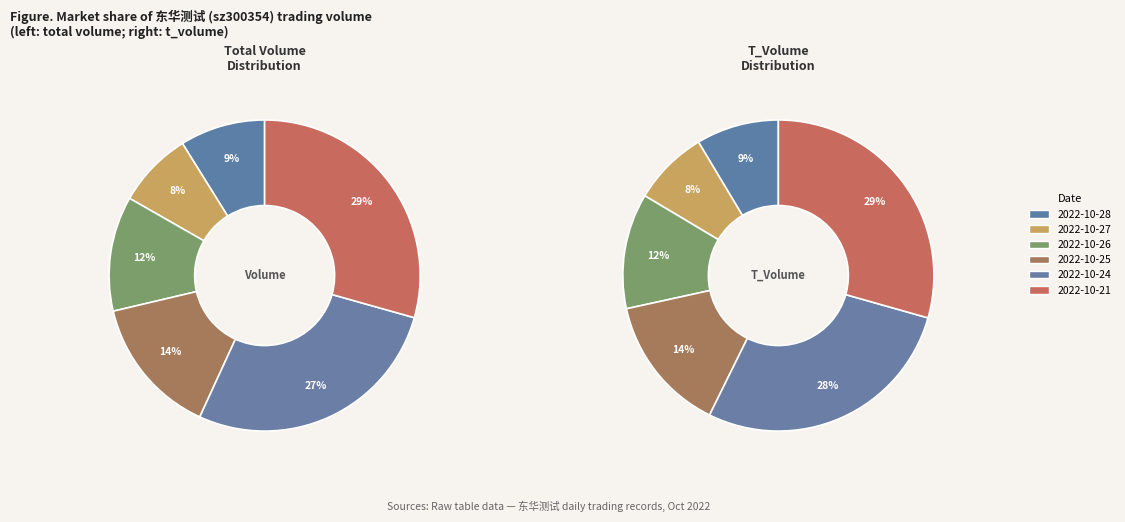

Is the sum of 2022-10-24 and 2022-10-28 greater than half?

No